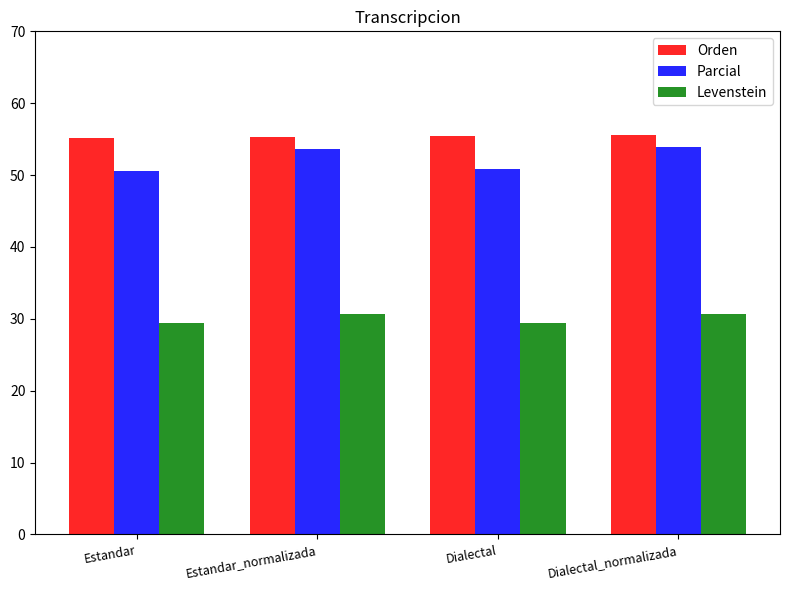

What is the label of the 4th bar from the left?

Dialectal_normalizada